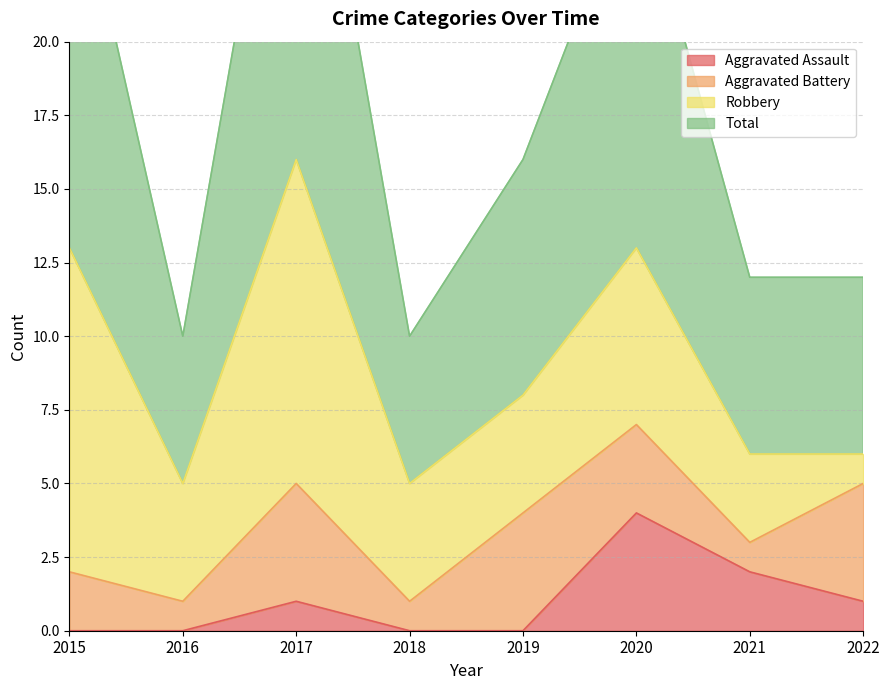

Which label corresponds to the smallest value in the chart?

2015